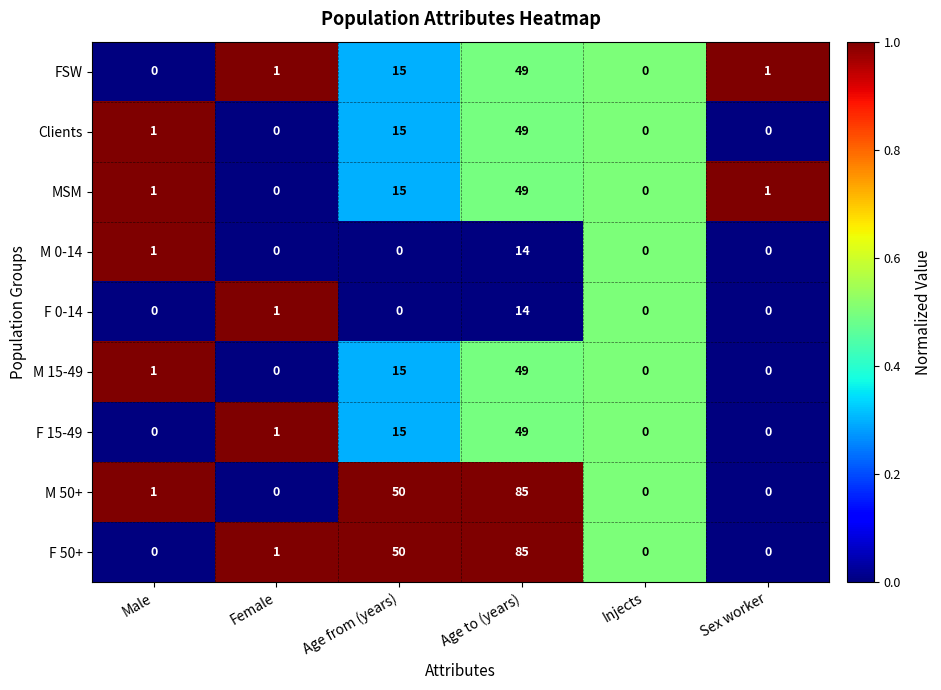

Between Female and Age from (years), which series saw the biggest shift?

M 50+